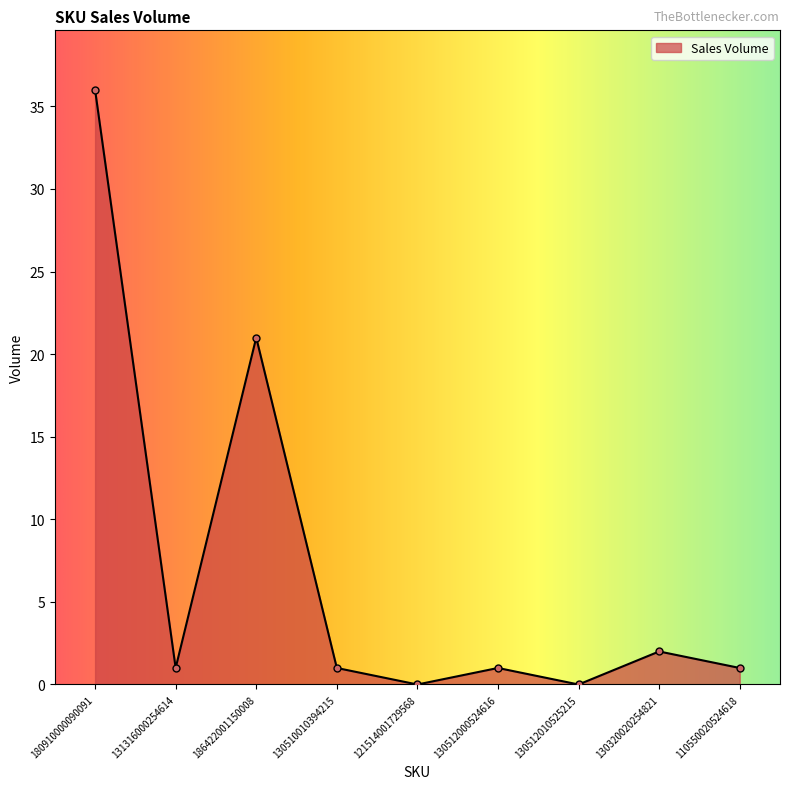

What is the difference between the maximum and minimum values?

36